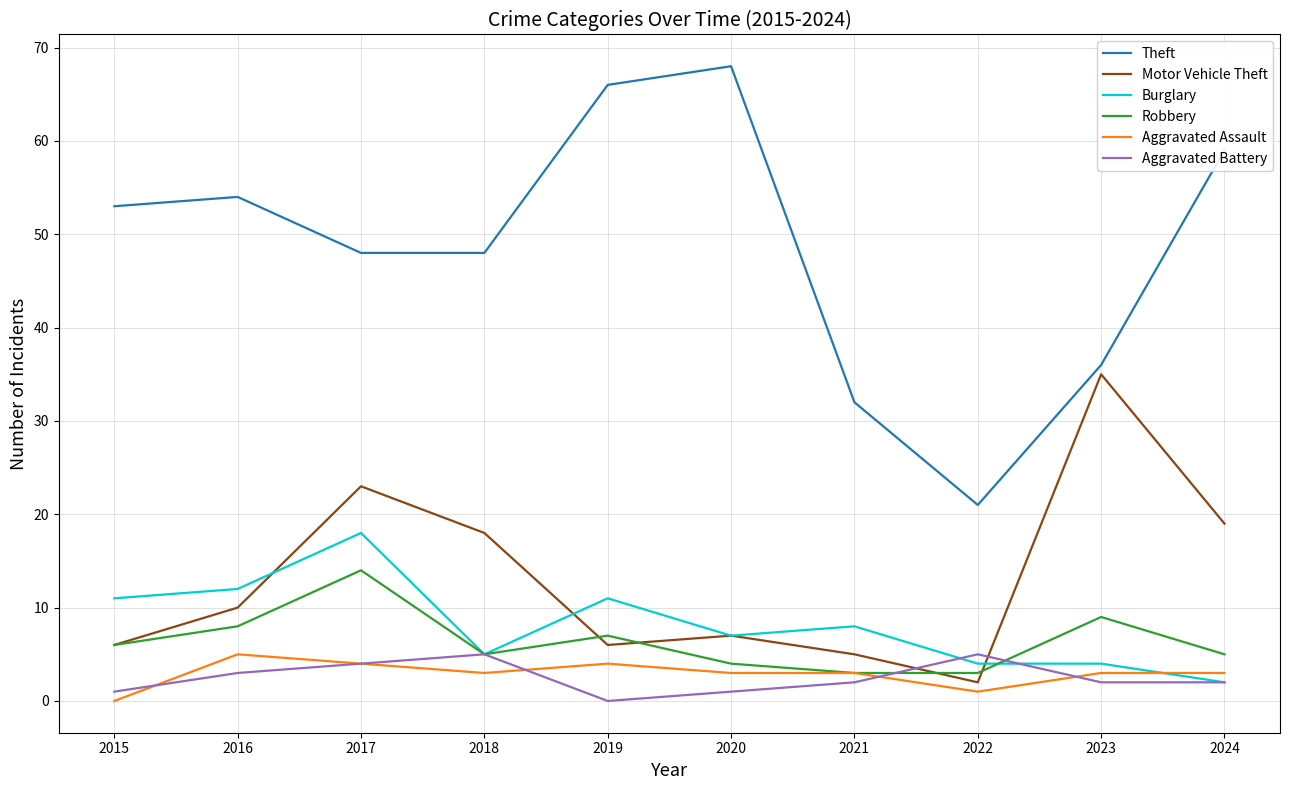

Which series has the largest total across all categories?

Theft